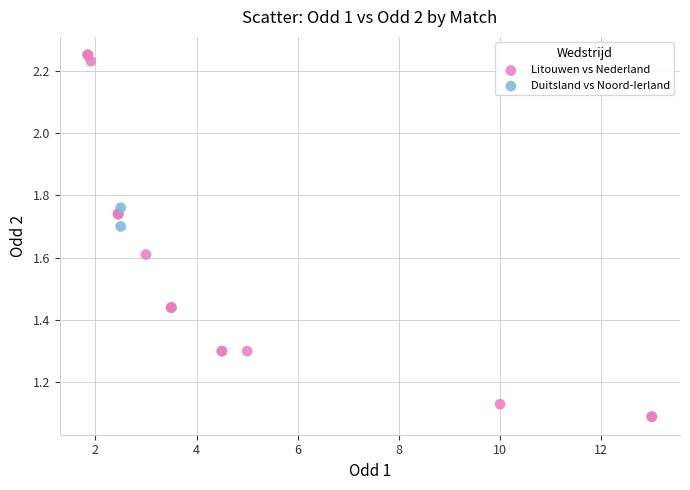

What are all the series names shown in the legend?

Litouwen vs Nederland, Duitsland vs Noord-Ierland